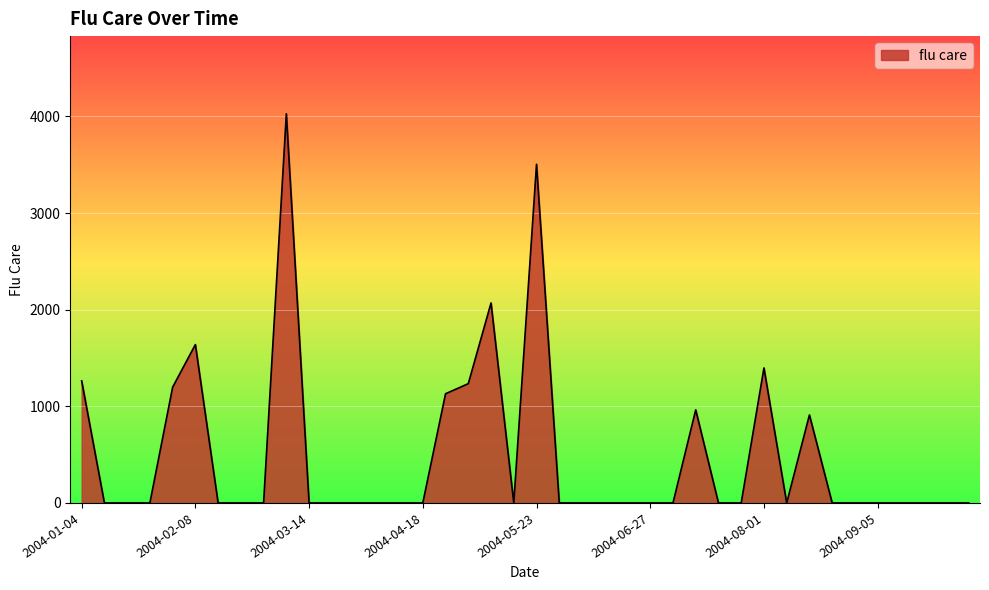

What is the difference between the maximum and minimum values?

4026.9